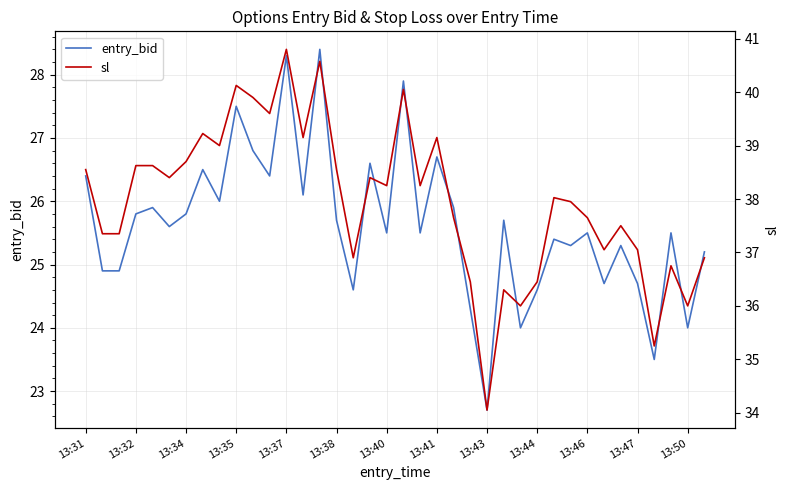

At how many categories does at least one series exceed 22?

38